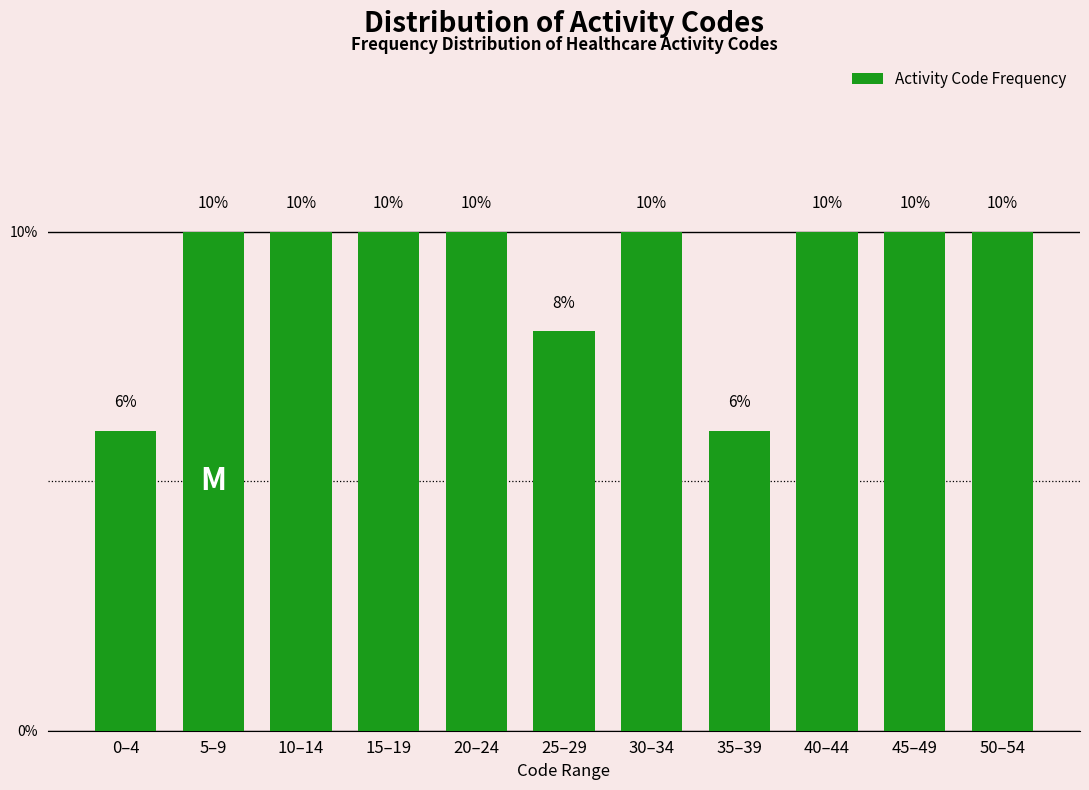

Reading left to right, extract all data points from this chart.

0–4=6	5–9=10	10–14=10	15–19=10	20–24=10	25–29=8	30–34=10	35–39=6	40–44=10	45–49=10	50–54=10